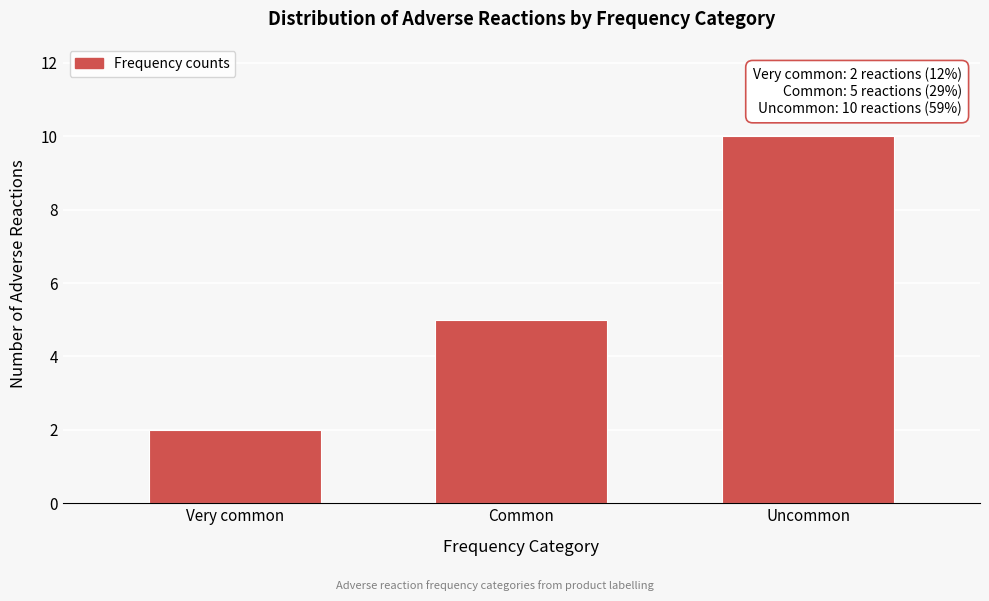

Reading left to right, what are all the values shown in this chart?

2	5	10